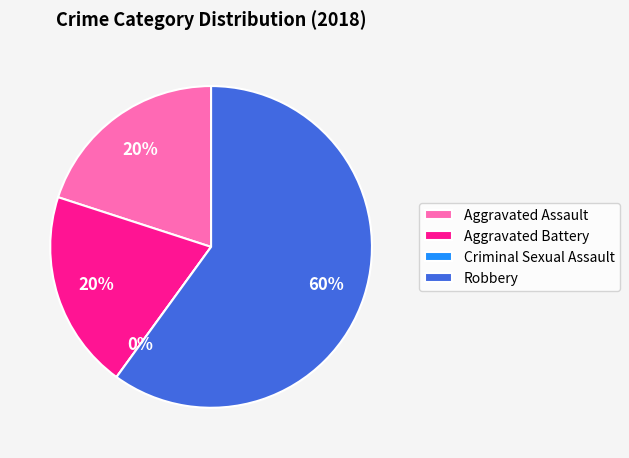

What is the total percentage of Robbery and Aggravated Assault?

80.0%